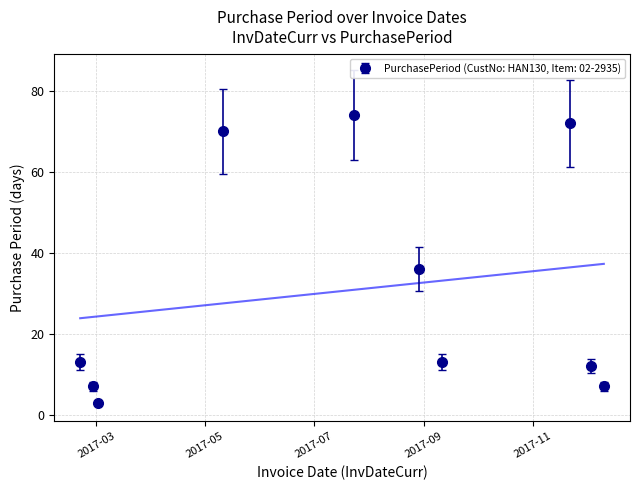

Which label corresponds to the largest value in the chart?

2017-07-24